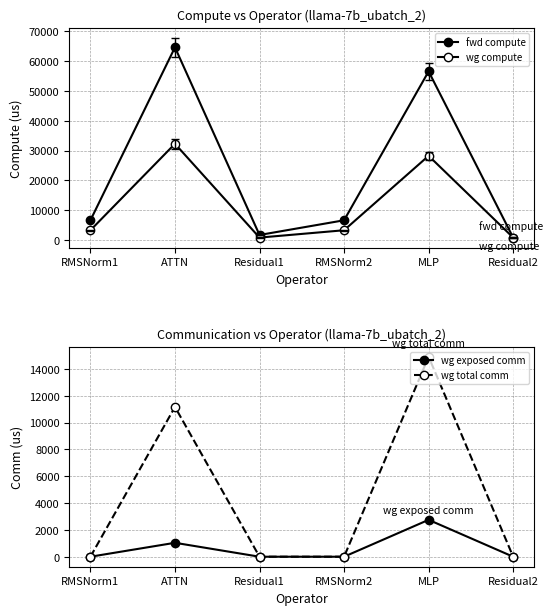

Count the number of data series in this chart.

4